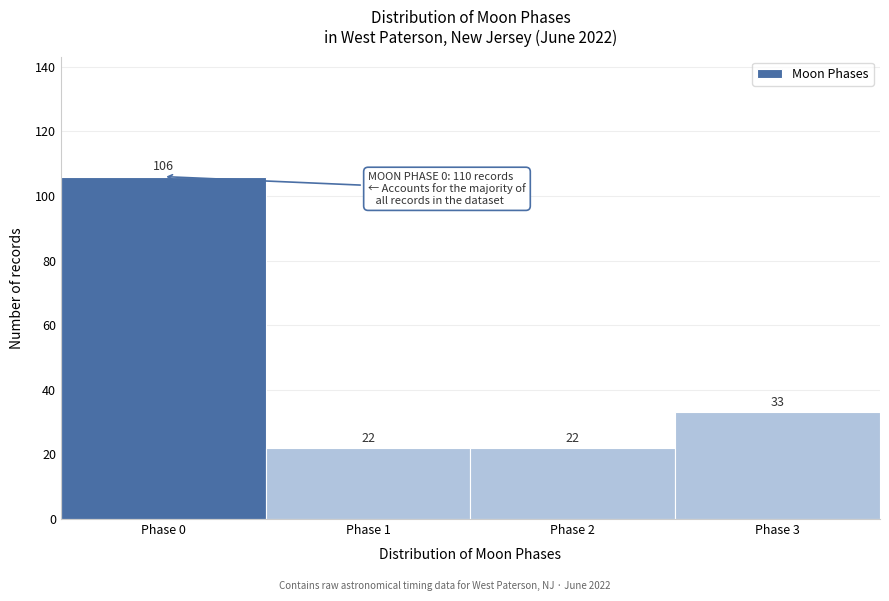

Reading right to left, what are all the values shown in this chart?

Phase 3=33	Phase 2=22	Phase 1=22	Phase 0=106